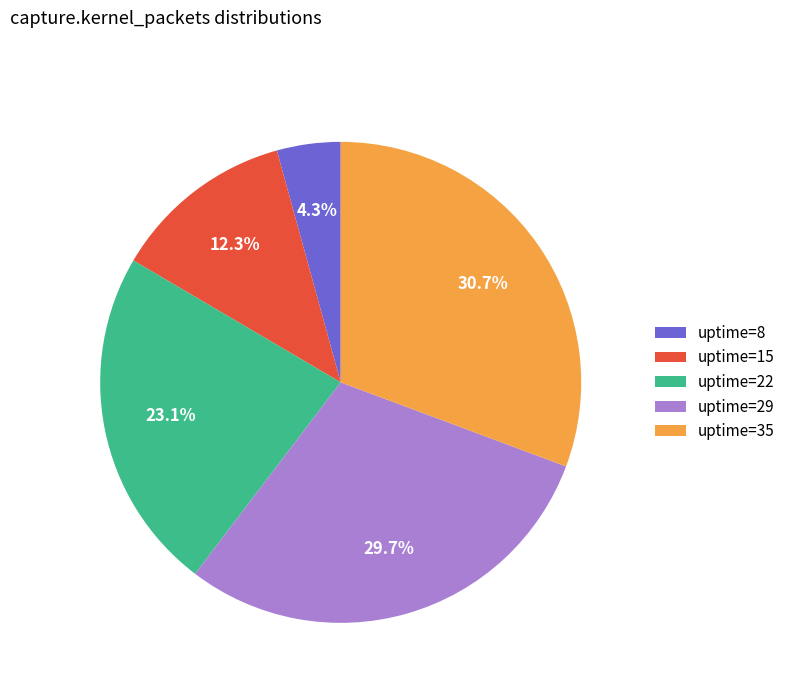

Which category has the smallest portion of the pie?

uptime=8